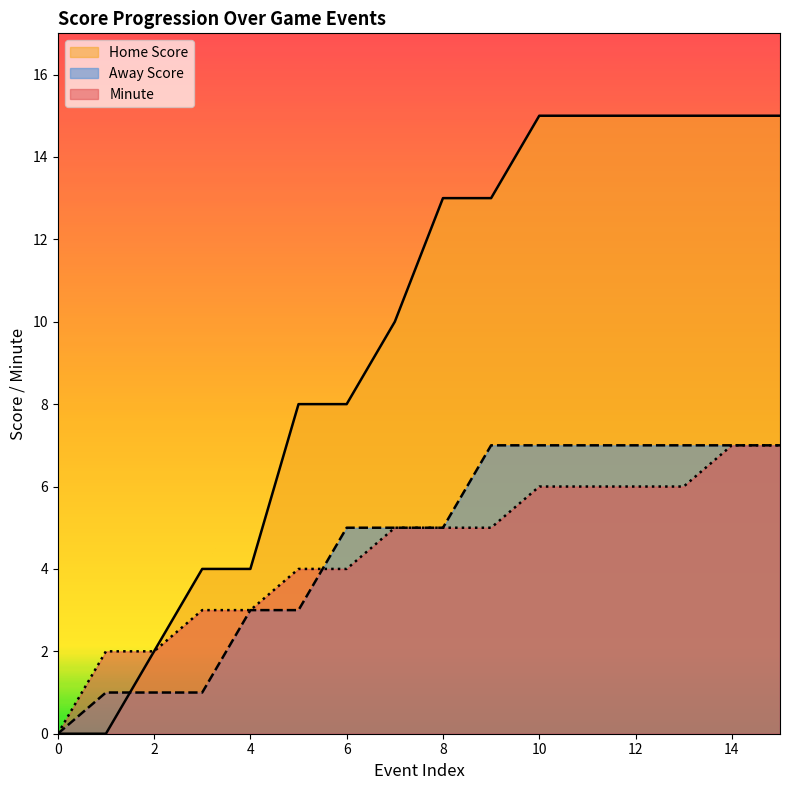

Which has a higher value, 2 or 5?

5